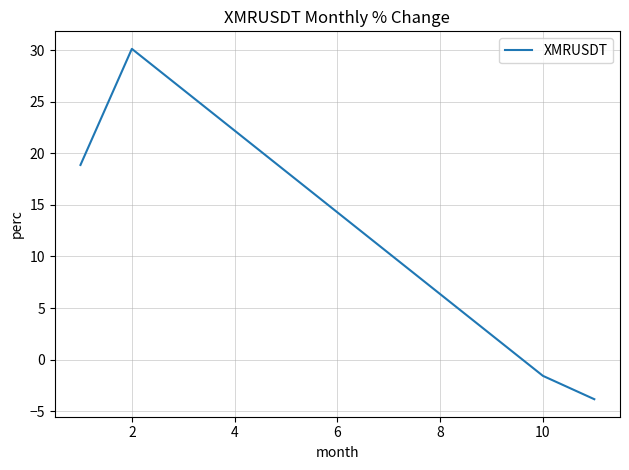

What is the smallest value displayed?

-3.8